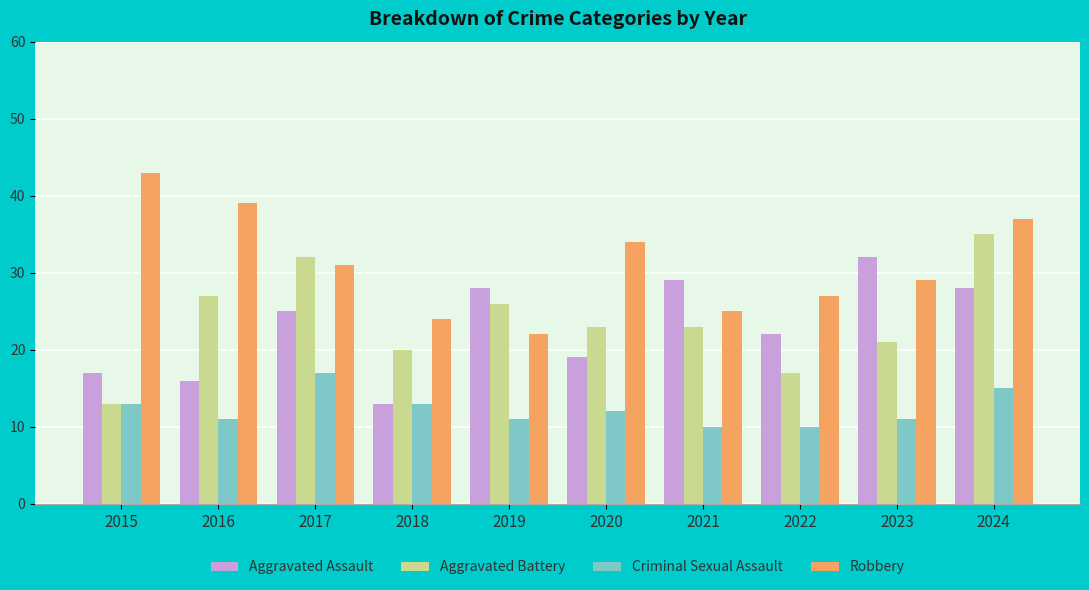

Between 2017 and 2023, which series saw the biggest shift?

Aggravated Battery